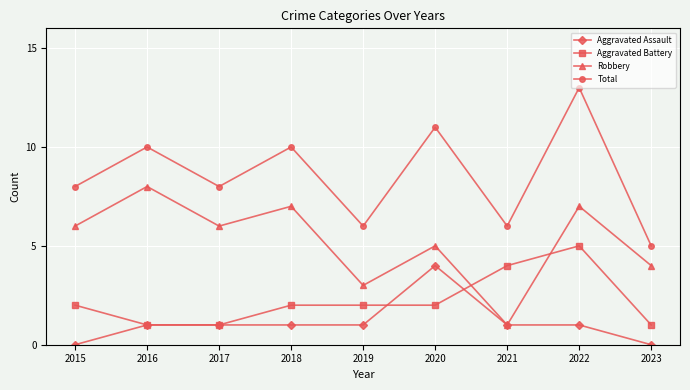

Which series has the widest spread of values?

Total